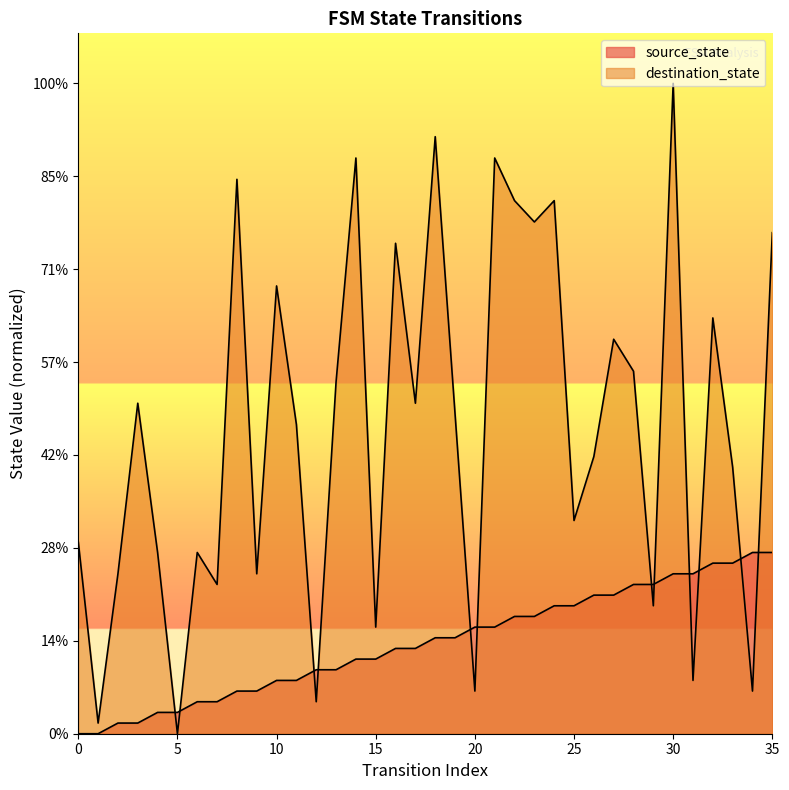

What is the sum of the source_state values at 9 and 15?

11.7